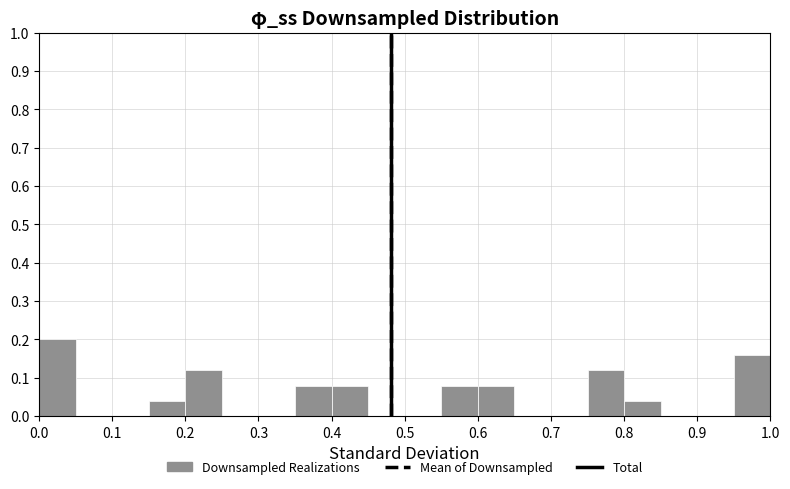

How tall is the bar that spans 0.95 to 1.00 on the x-axis? The values are not printed on the chart, so give them approximately, as read against the axis.

0.16